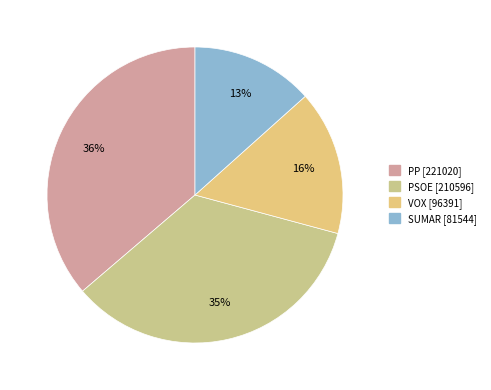

Is it true that VOX is 16% of the pie?

True